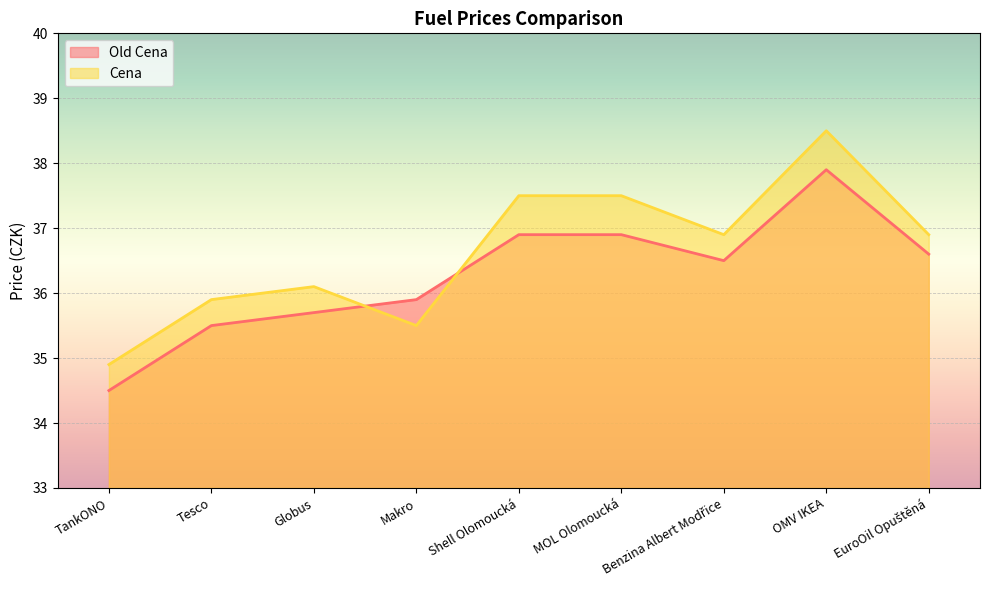

Does the chart display data point markers on the line(s)?

No